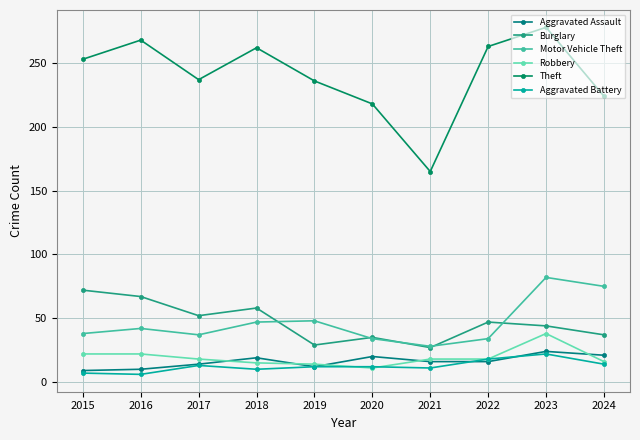

At how many categories does at least one series exceed 203?

9